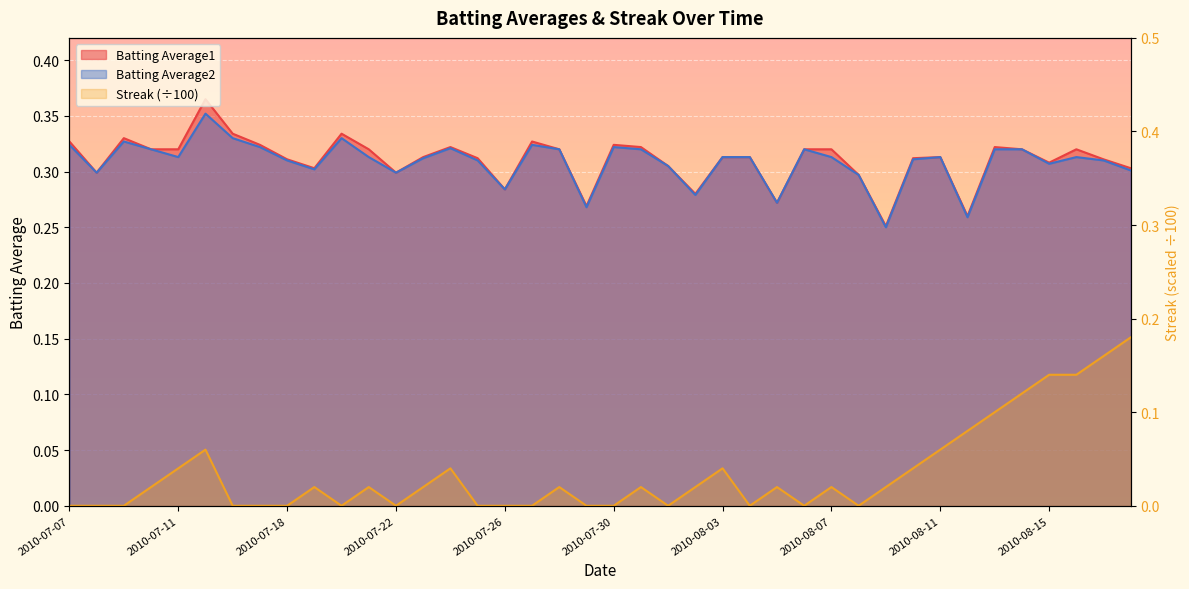

Count the number of categories in the chart.

40